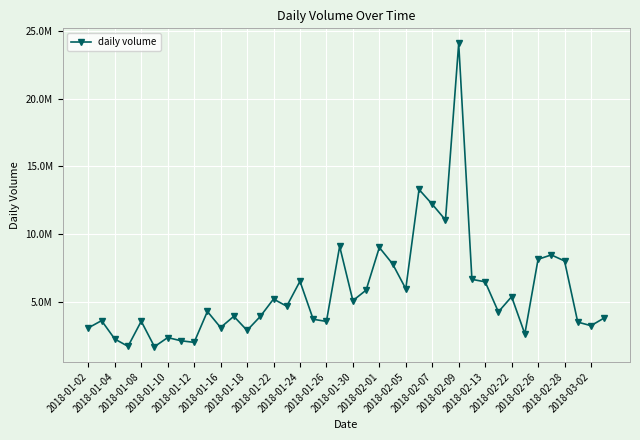

Does the chart display data point markers on the line(s)?

Yes